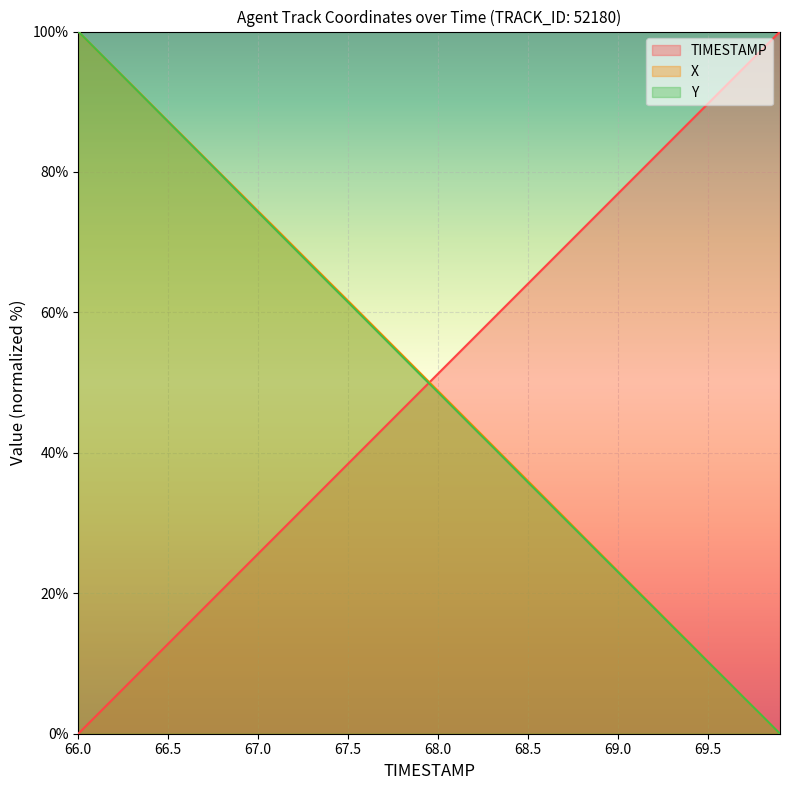

How many values in the TIMESTAMP series are below 51?

20